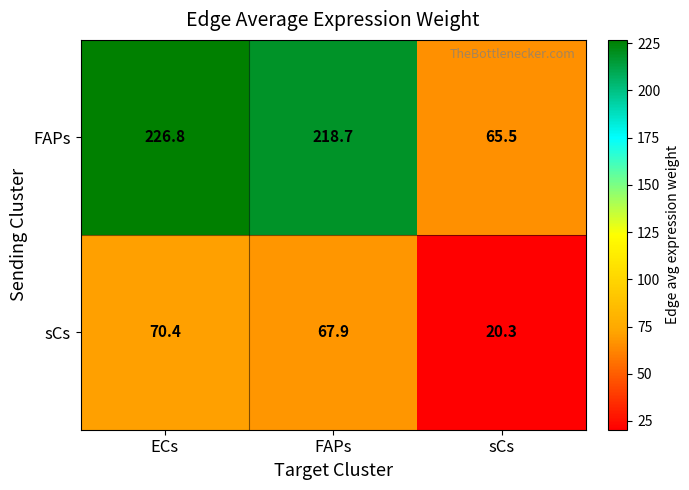

At how many categories does at least one series exceed 190?

2